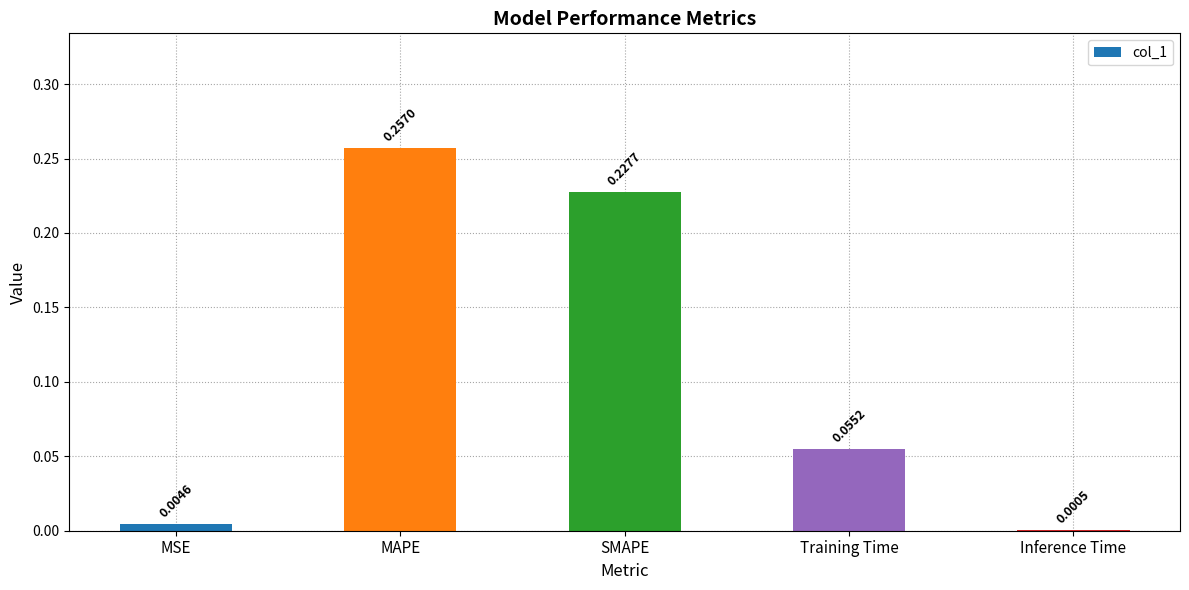

Where is the data nearest to the value 0?

Inference Time